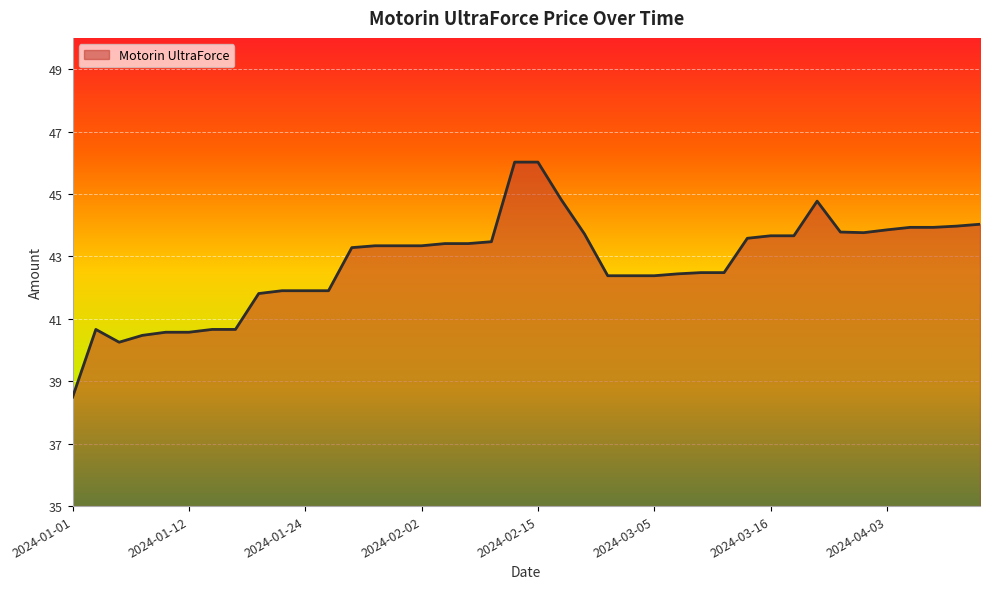

What is the minimum value shown in the chart?

38.5